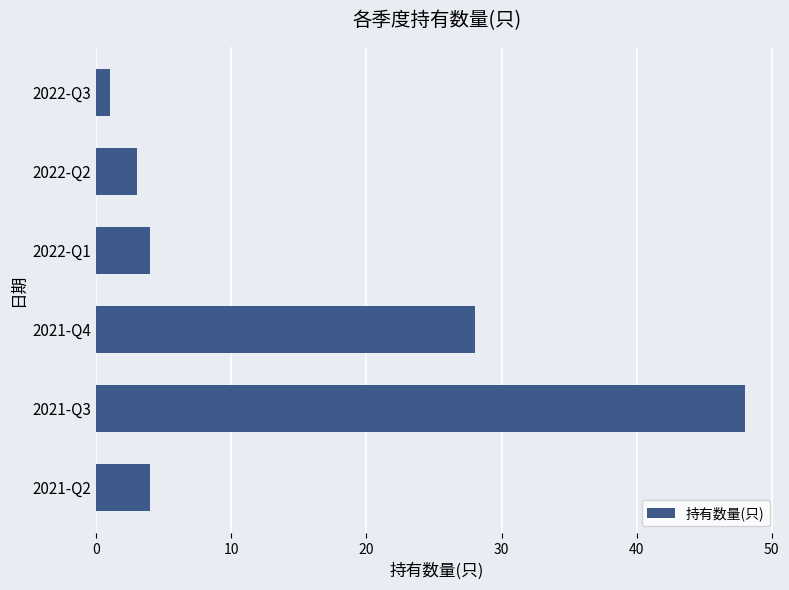

Where is the data nearest to the value 24?

2021-Q4